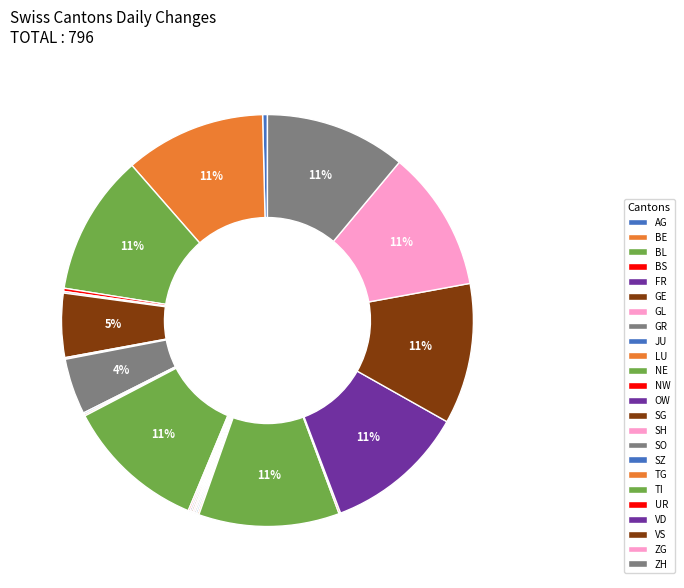

Between AG and LU, which is larger?

AG